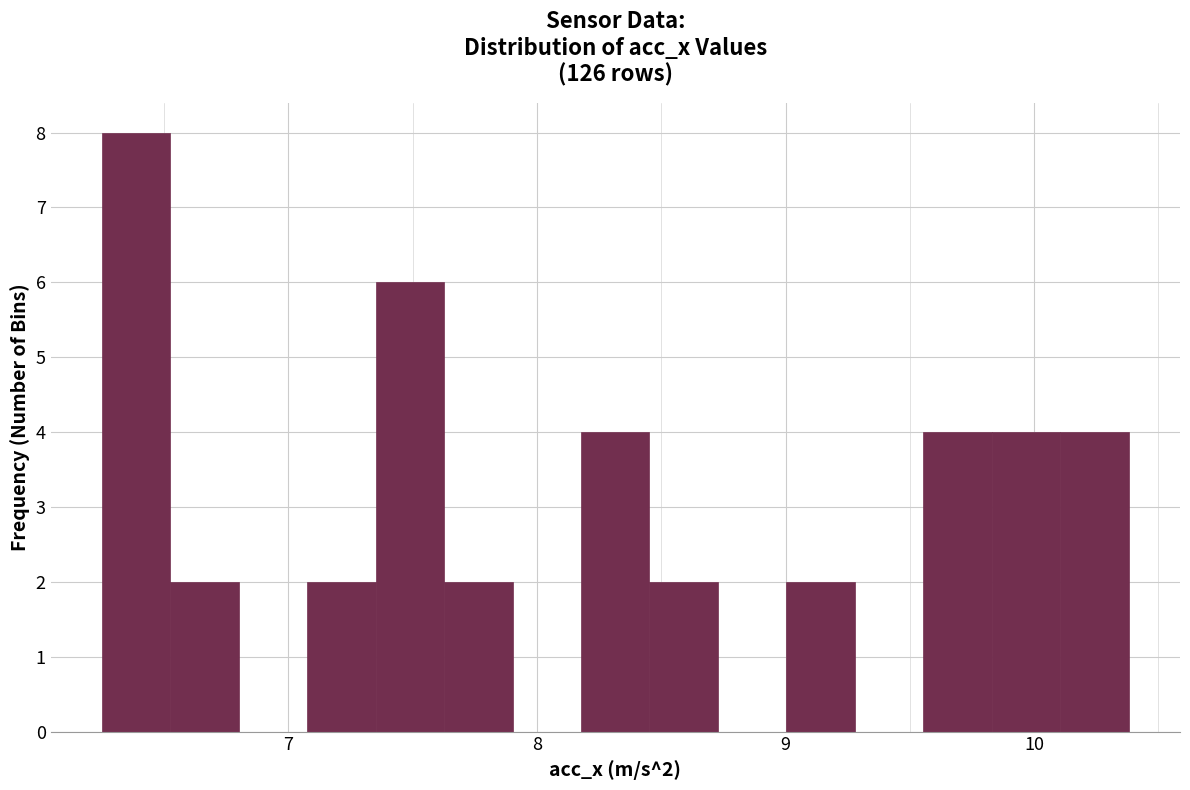

Around what value on the x-axis is the tallest bar? Give the approximate position of its centre, as read against the axis.

6.4